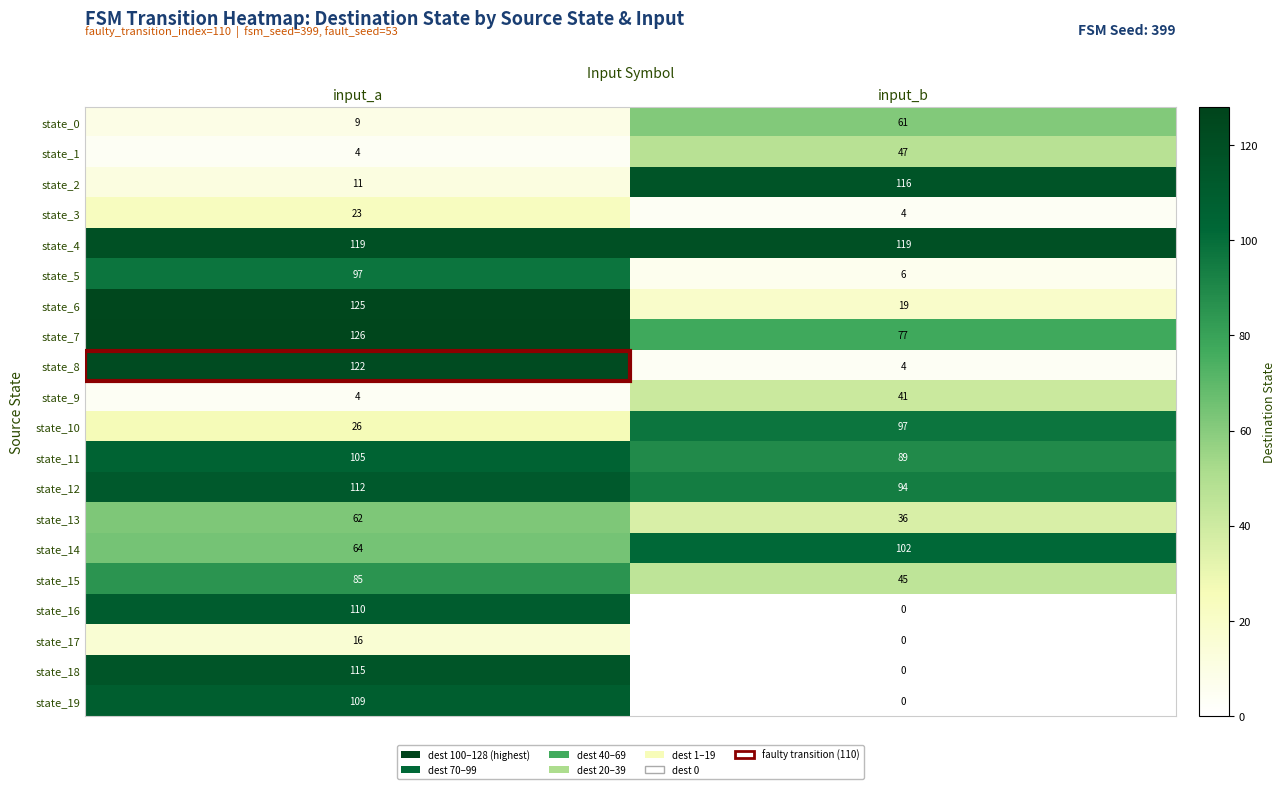

At which label is state_3 closest to 13?

input_b